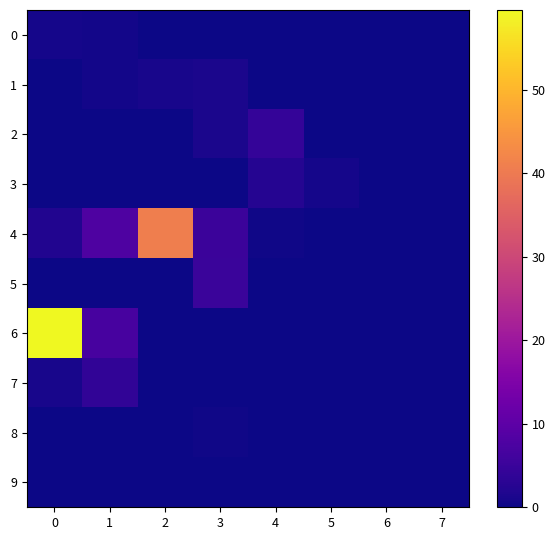

What is the spread (max minus min) of values at 4?

4.4